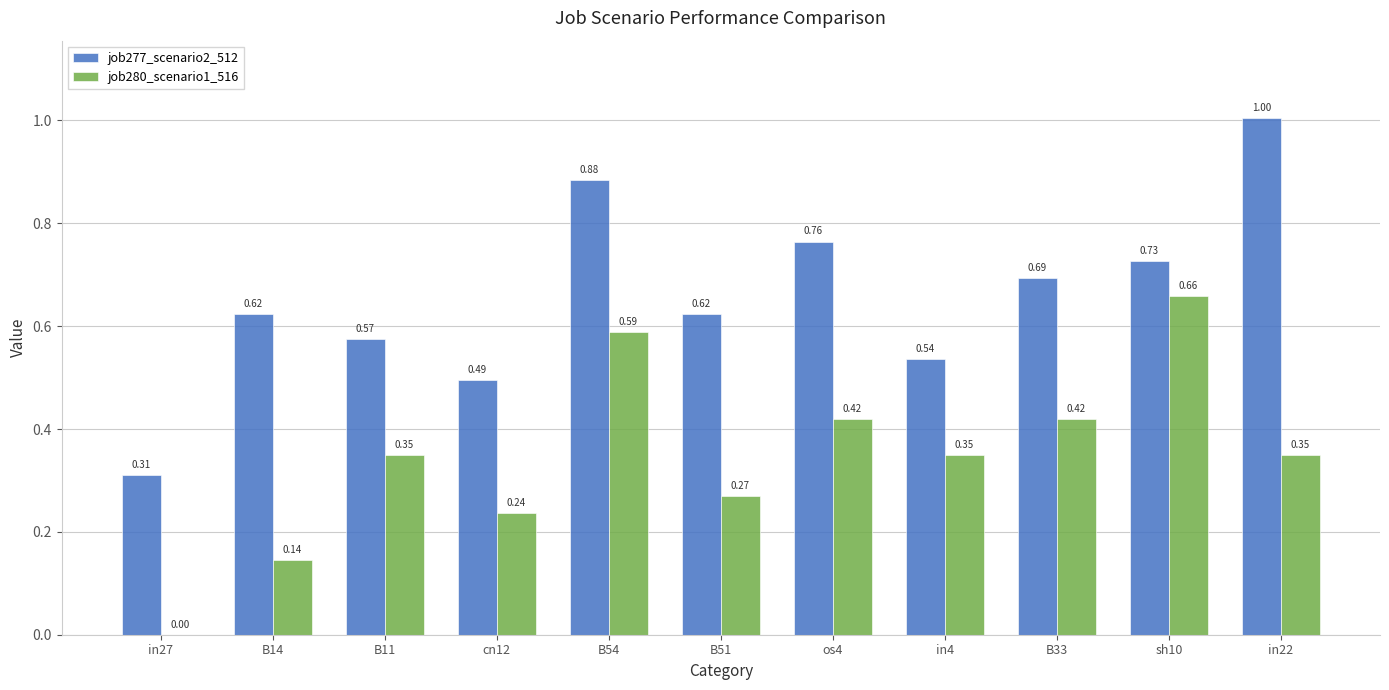

What is the sum of all job277_scenario2_512 values?

7.2